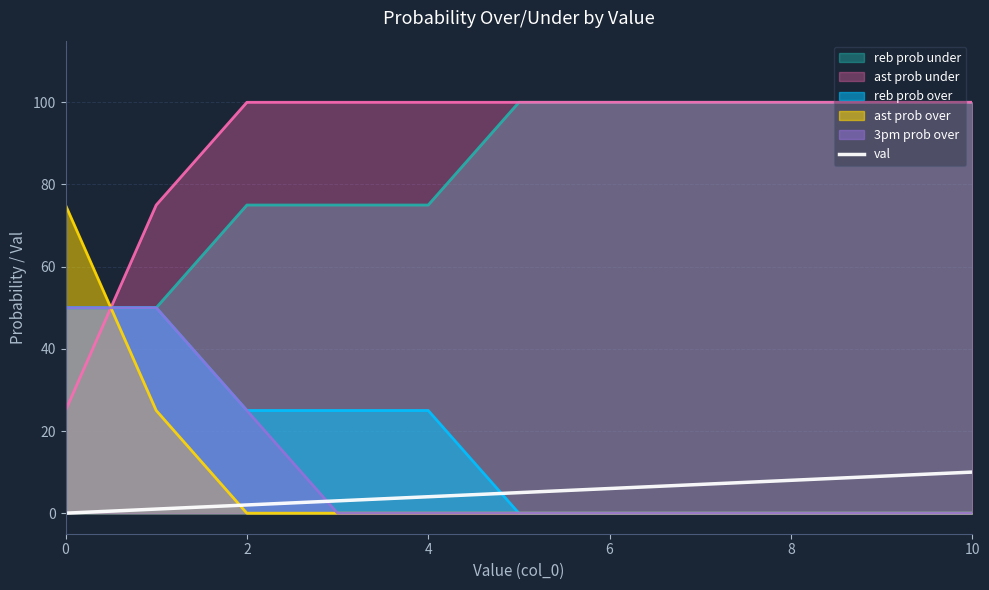

The value of ast prob under at 2 is 55. True or false?

False